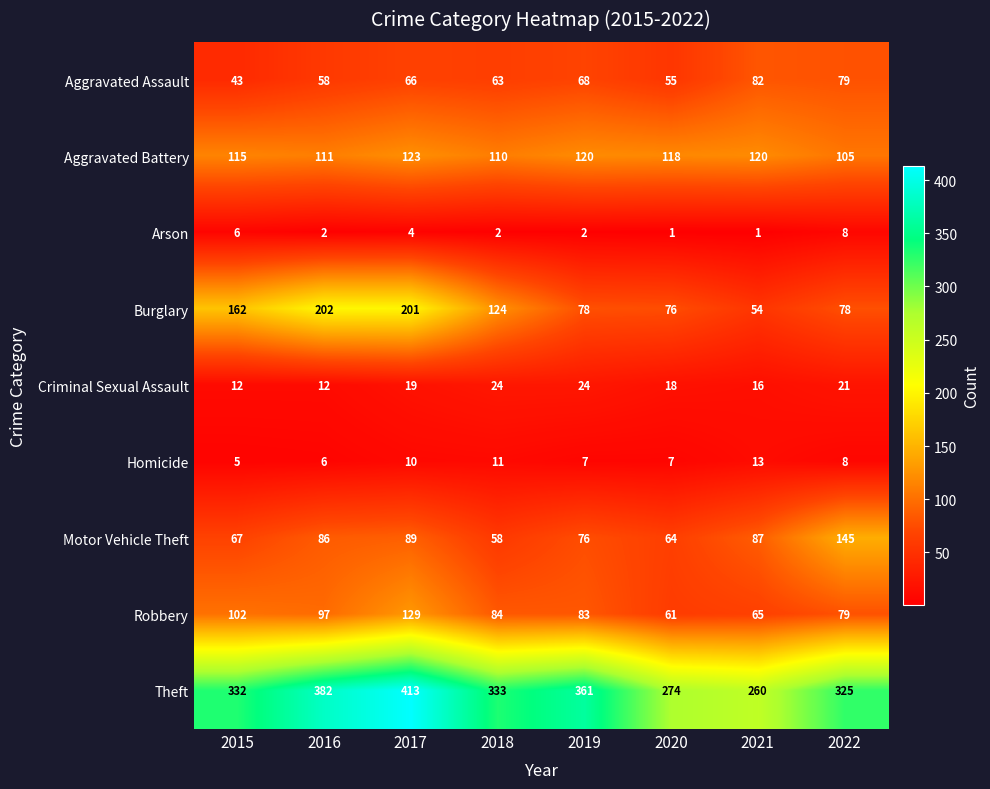

Count the Criminal Sexual Assault values in the range 16 to 24.

6